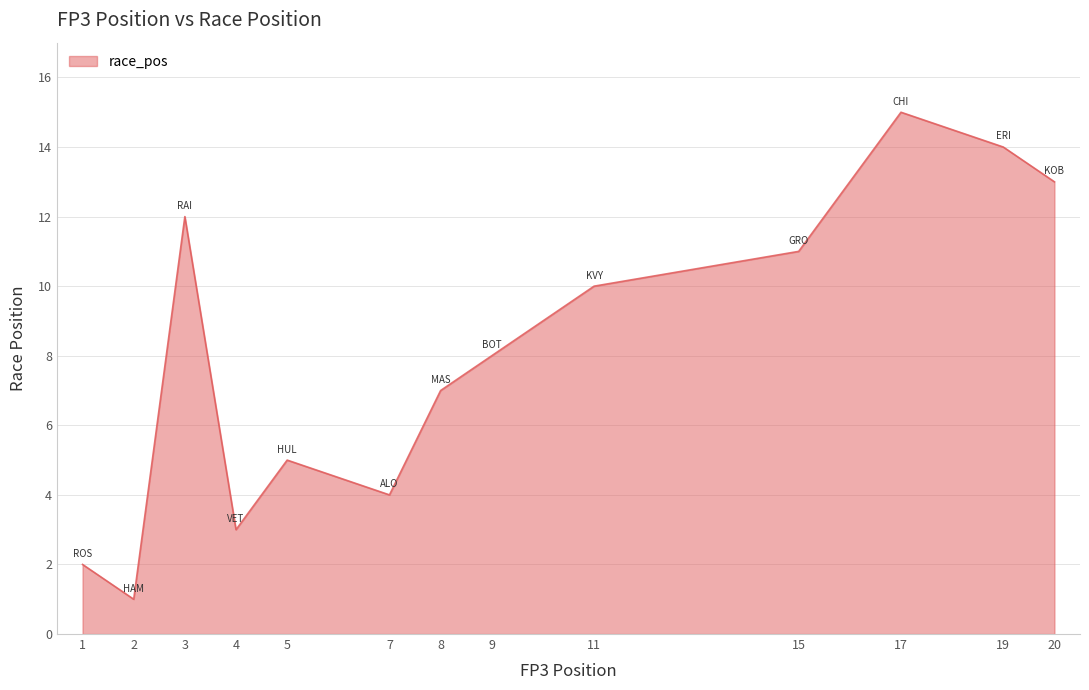

What is the sum of the values at 15 and 17?

26